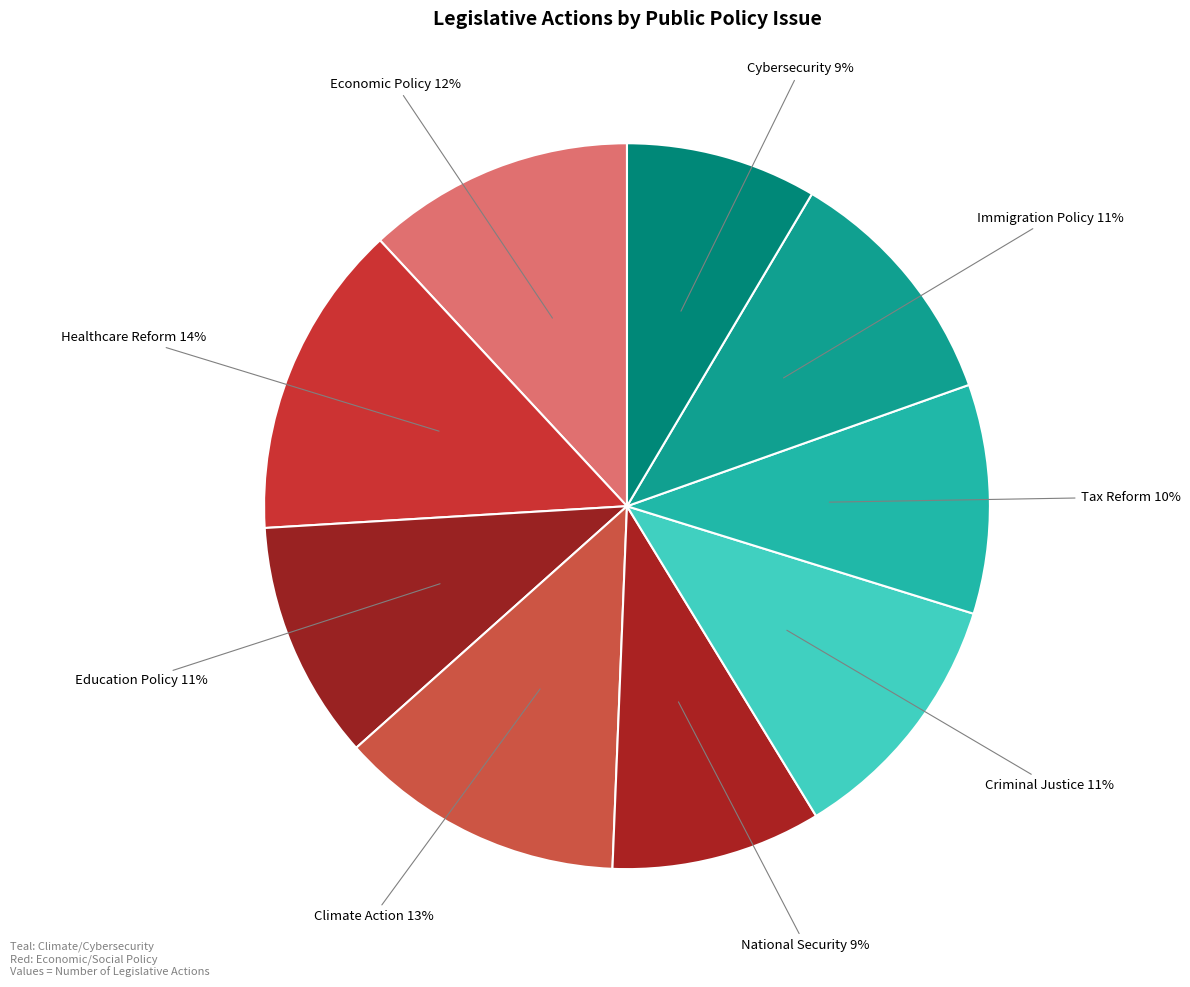

How many segments does this pie chart have?

9